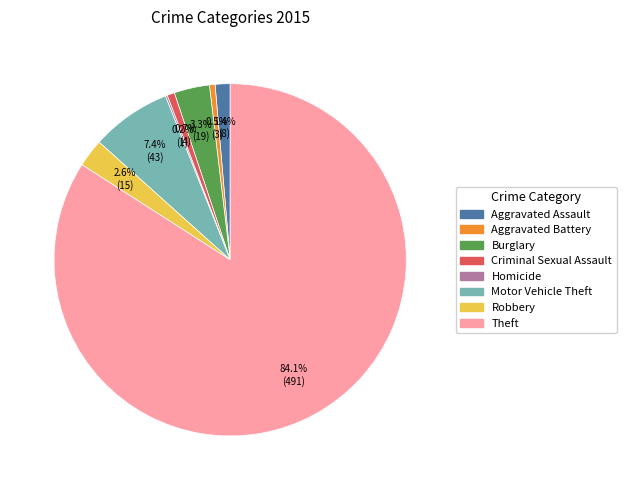

The Aggravated Assault slice represents 11% of the pie. True or false?

False